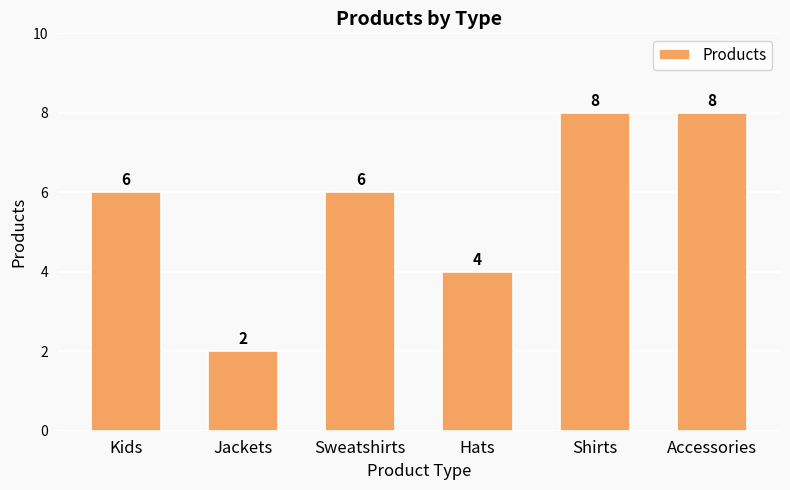

What is the average value?

6